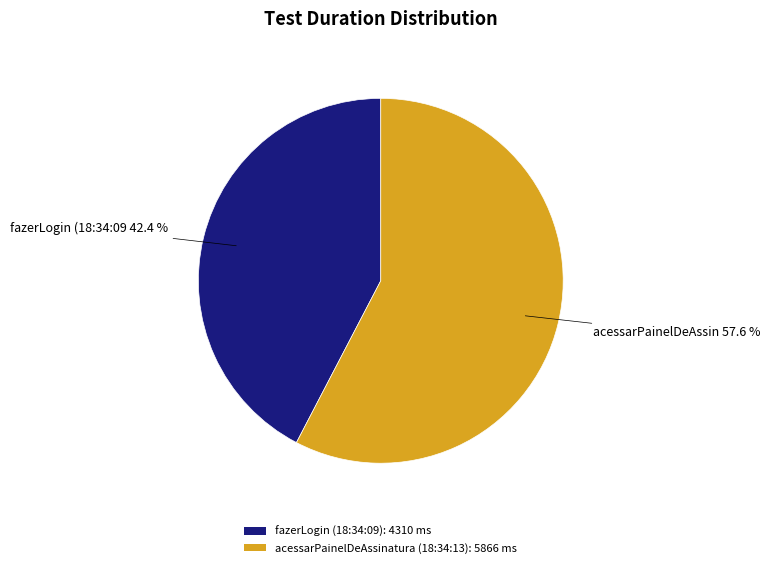

To the nearest percent, what is the difference between the fazerLogin (18:34:09) and acessarPainelDeAssinatura (18:34:13) slice percentages?

15%